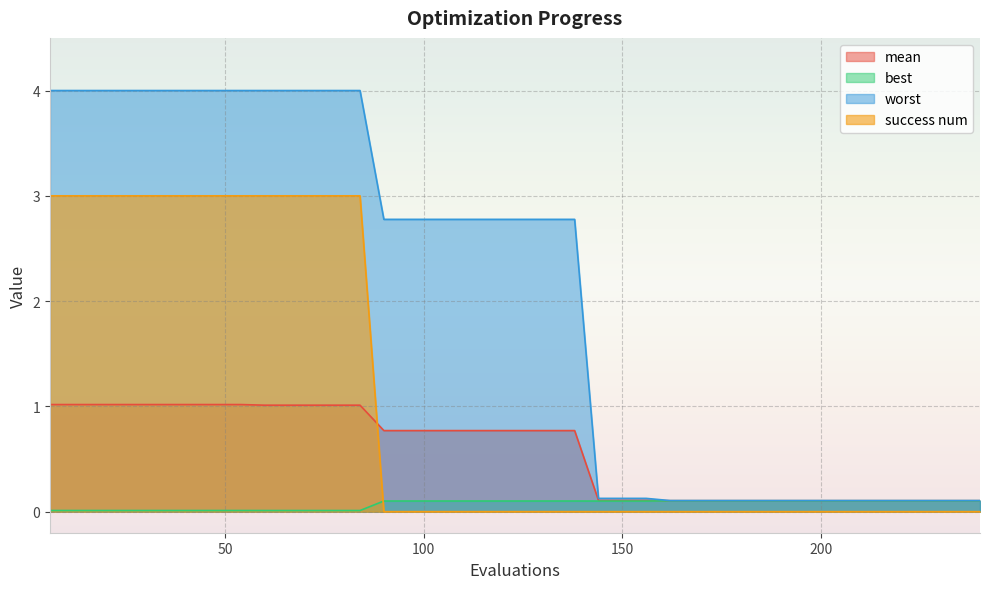

What are all the series names shown in the legend?

mean, best, worst, success num